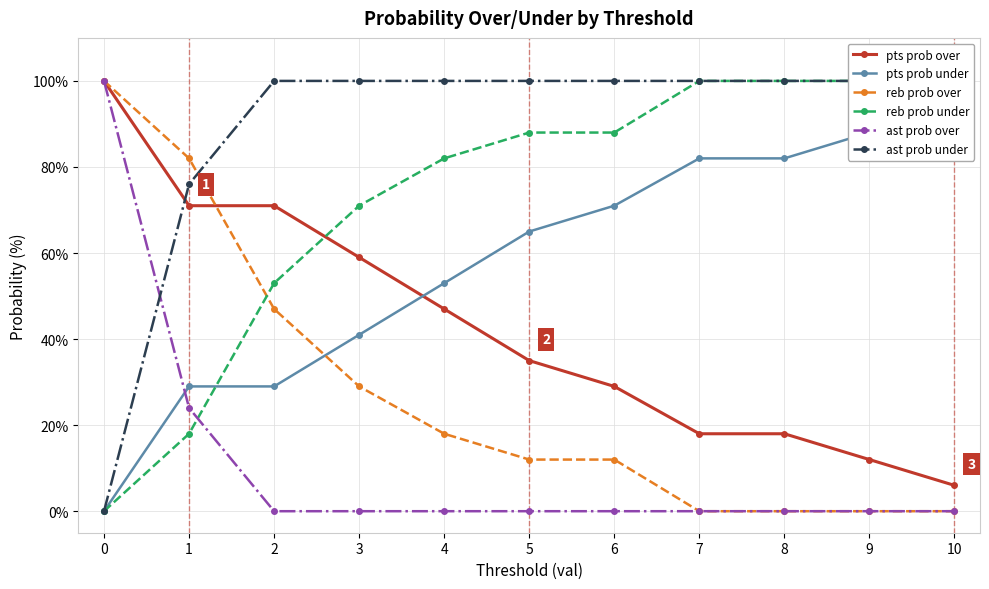

The value of ast prob over at 0 is 100. True or false?

True